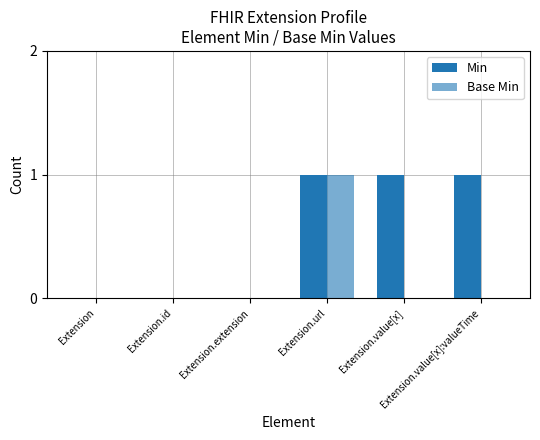

Is it true that Min equals 2 at Extension.url?

False